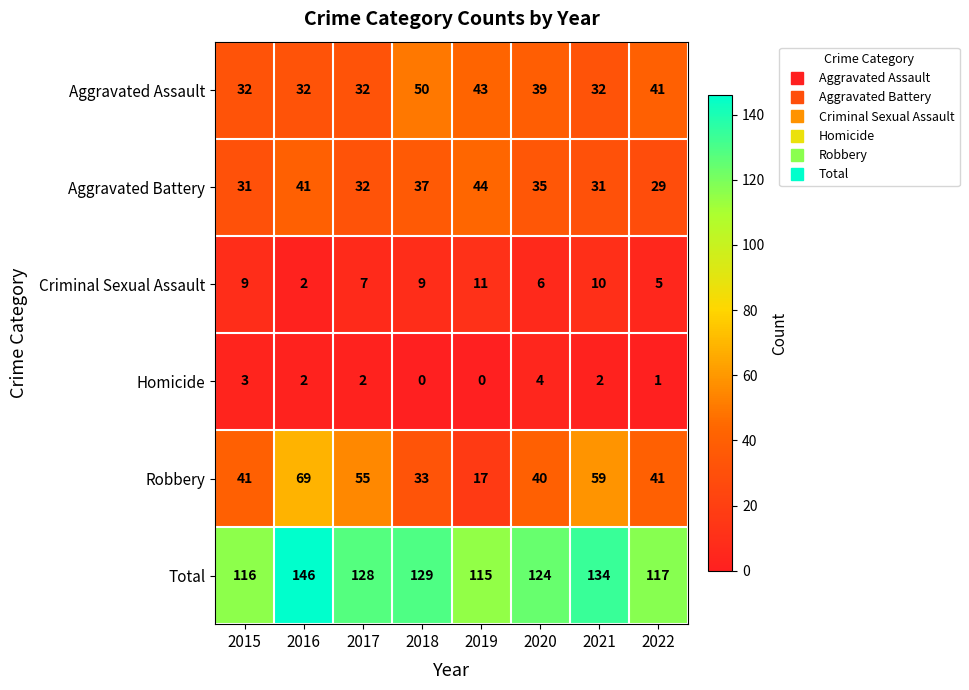

Count the Criminal Sexual Assault values in the range 6 to 10.

5